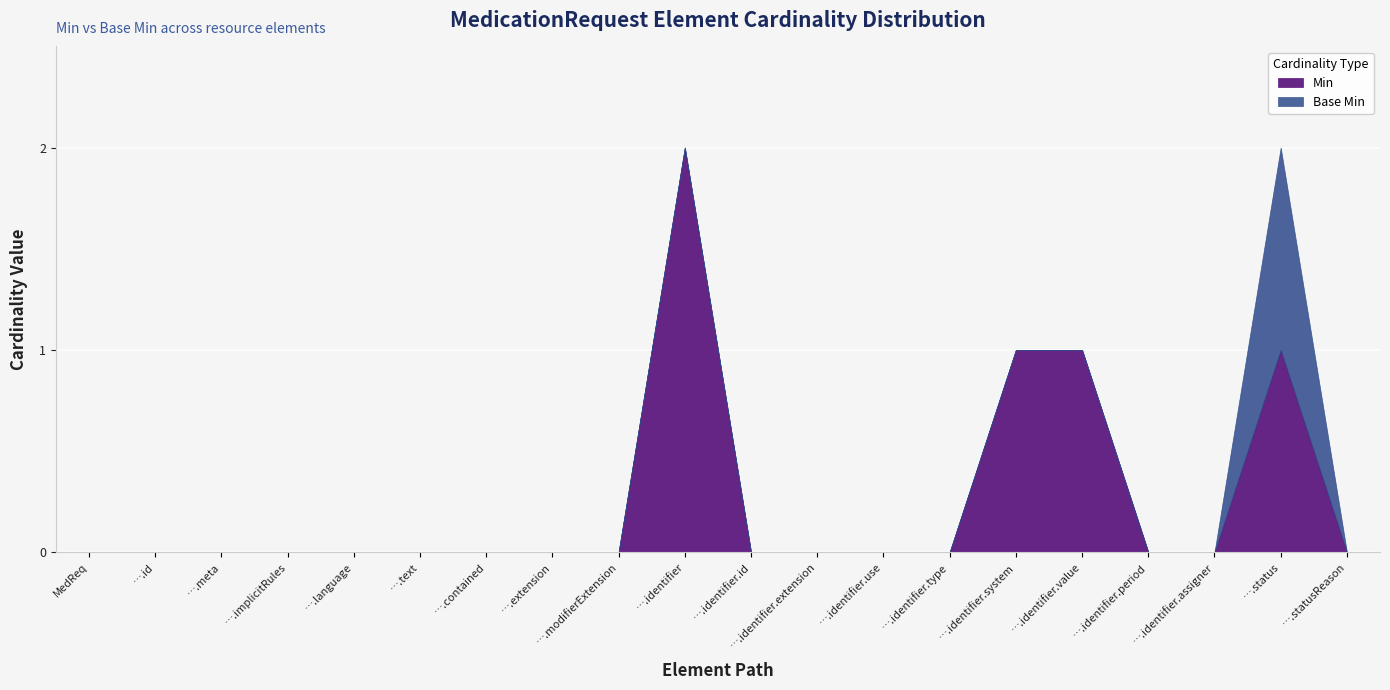

True or false: Base Min and Min intersect in this chart.

False